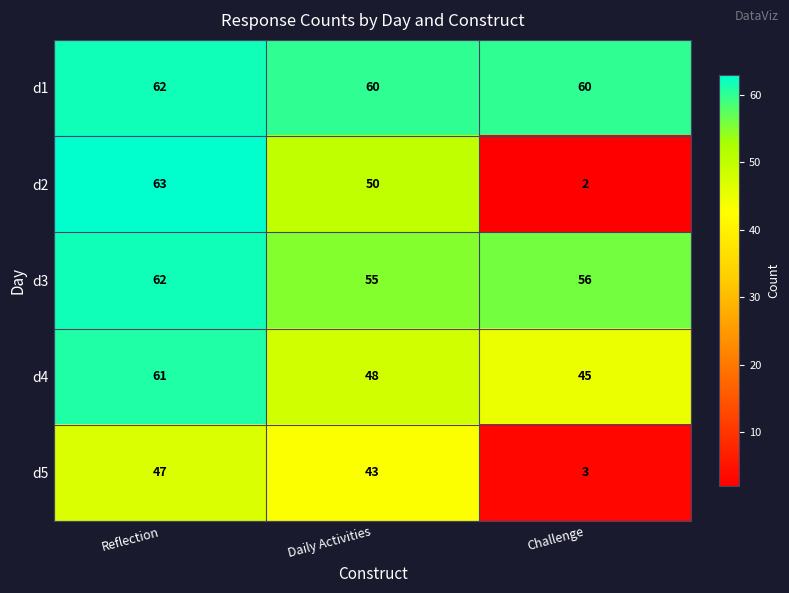

At Challenge, list the series in order from smallest to largest.

d2, d5, d4, d3, d1